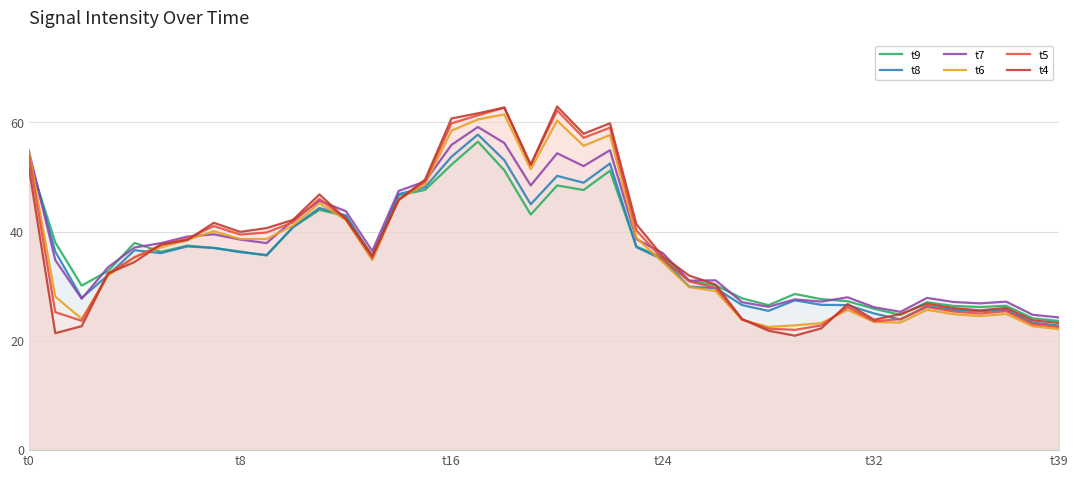

What is the lowest value of the t6 series?

22.2